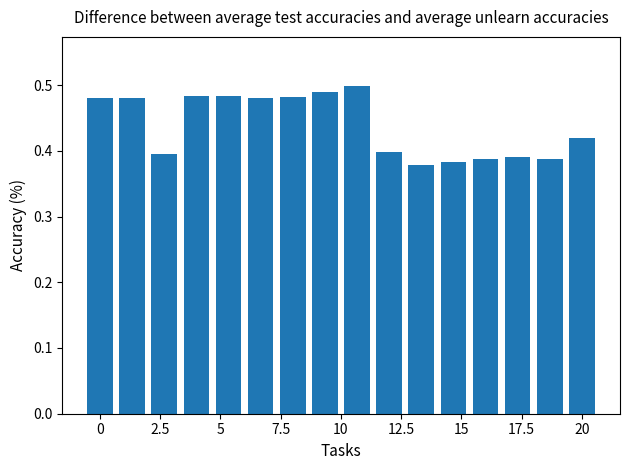

What is the sum of all values?

7.0